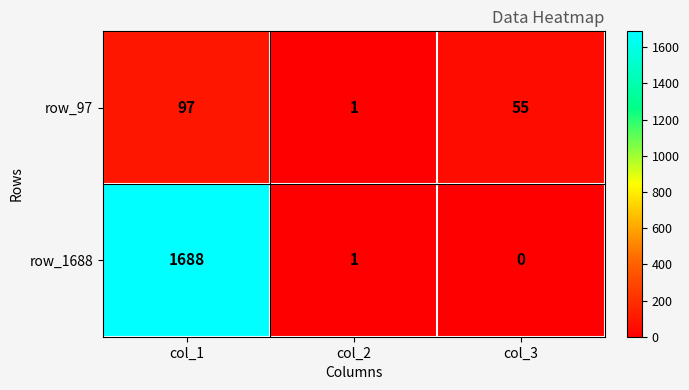

Between col_1 and col_2, which series saw the biggest shift?

row_1688